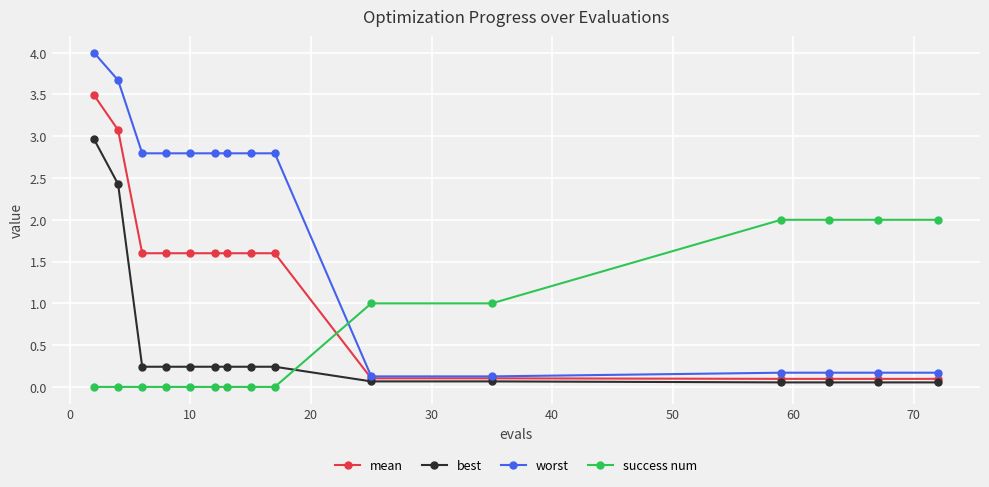

Which series has the largest total across all categories?

worst